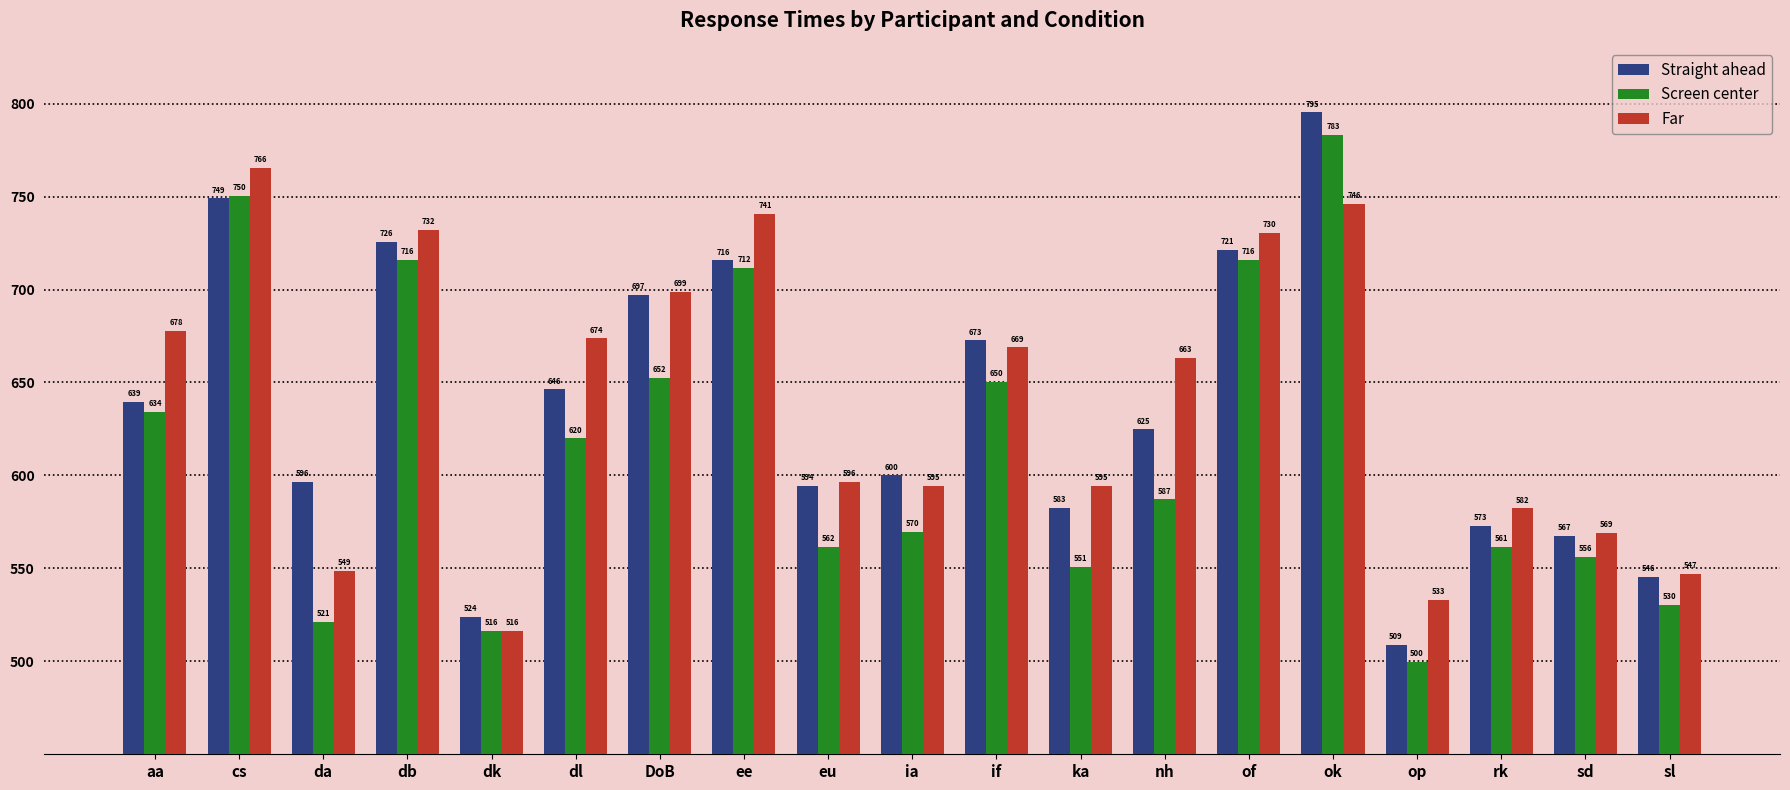

True or false: Straight ahead has a value of 600.0 at ia.

True